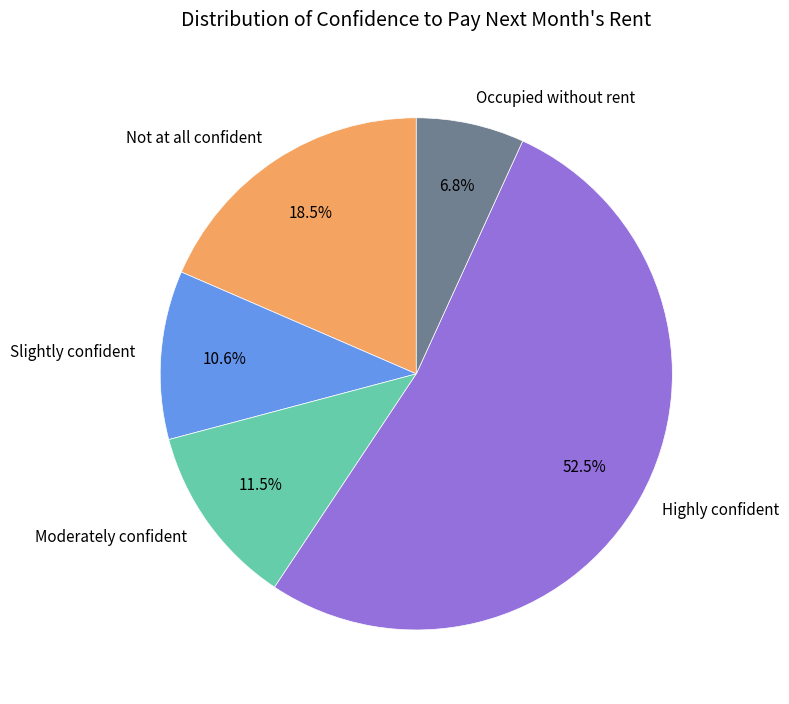

To the nearest percent, what is the difference between the Not at all confident and Moderately confident slice percentages?

7%